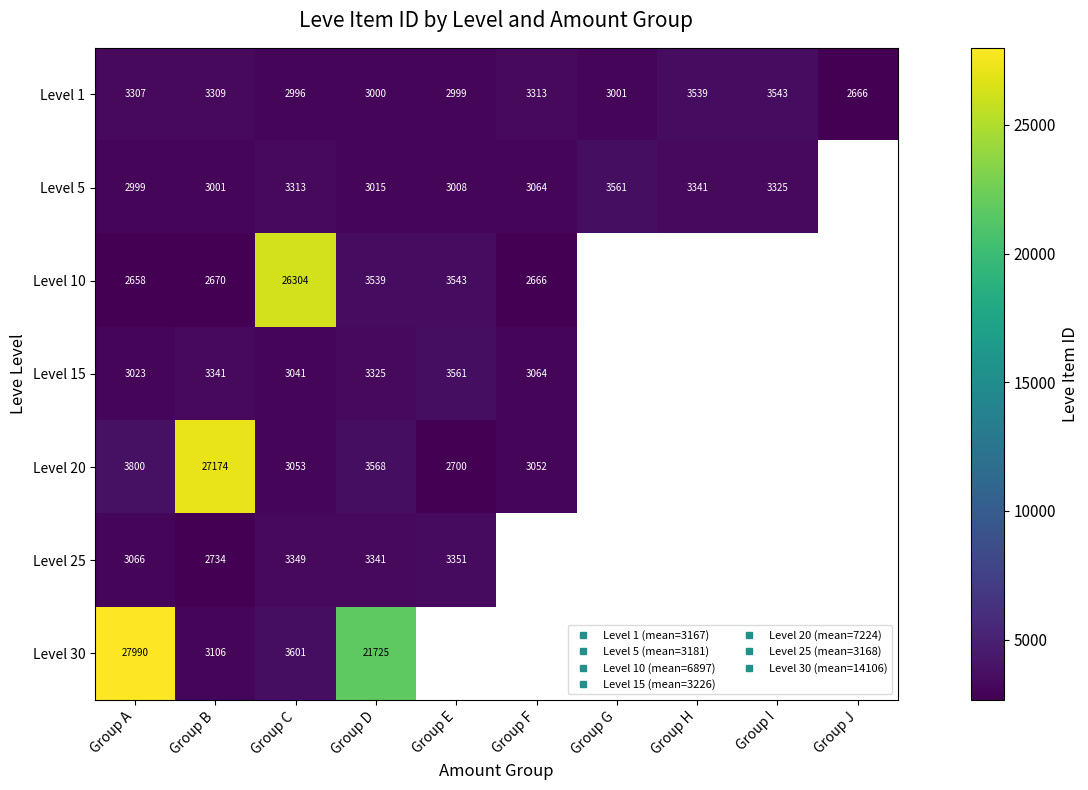

How many data points does each series have?

10